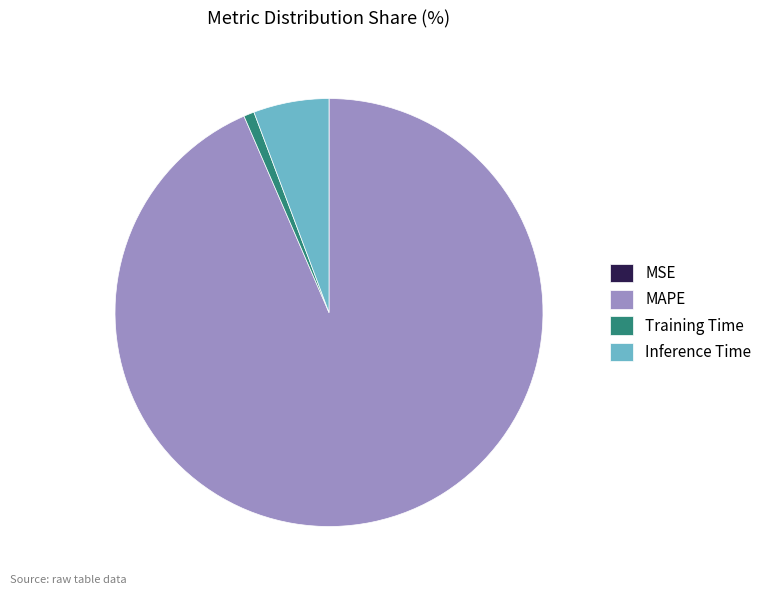

What is the ratio of the value at MAPE to the value at Inference Time?

16.4